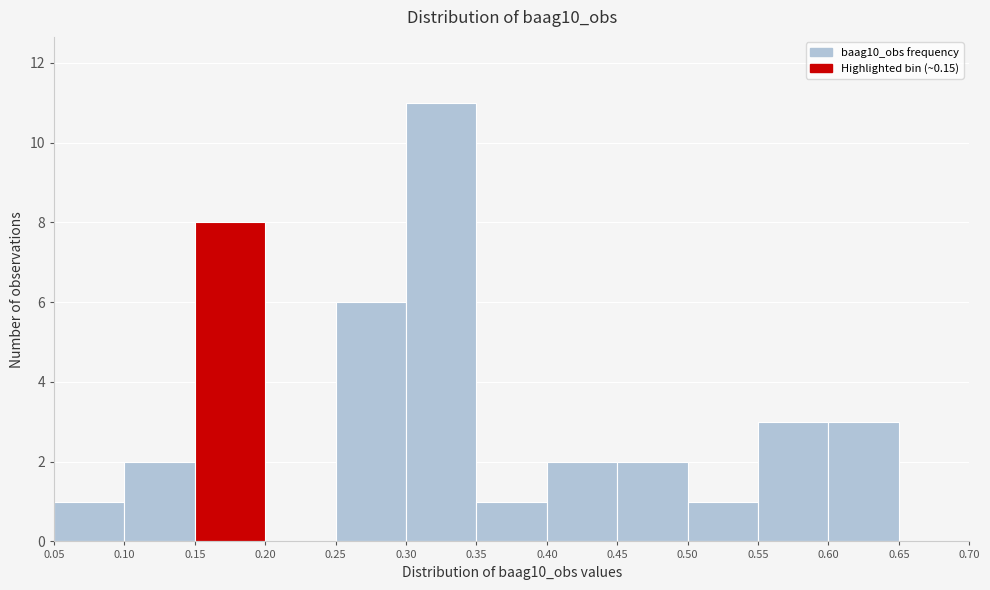

Over which range of the x-axis is the bar tallest?

0.30 to 0.35